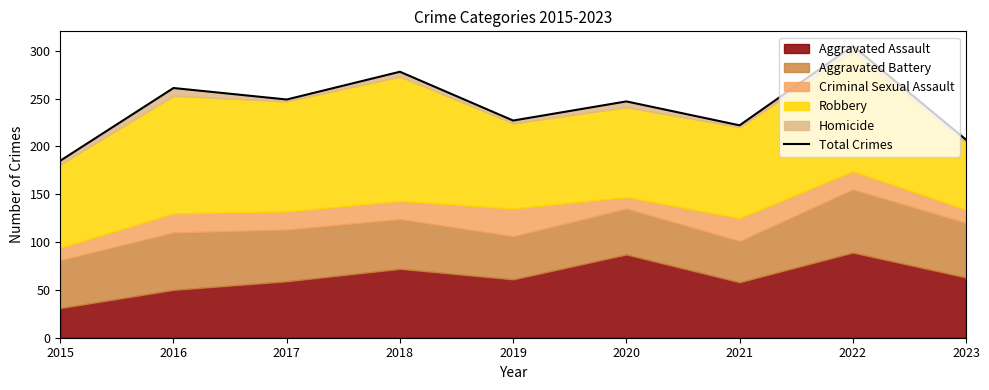

What is the difference between the second highest and minimum values?

93